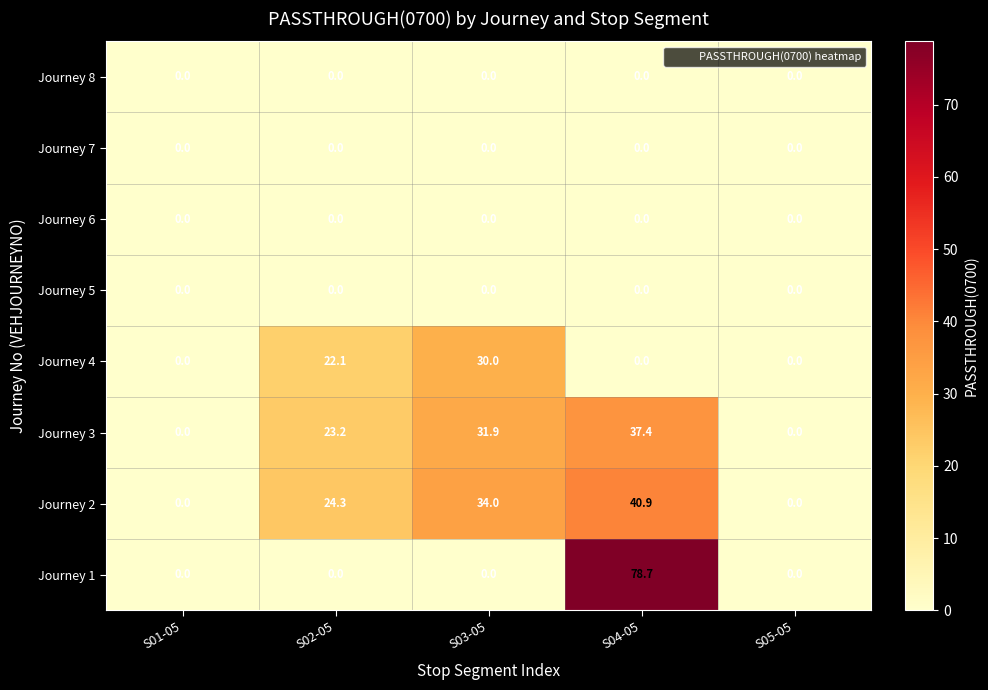

At which label is Journey 3 closest to 18?

S02-05